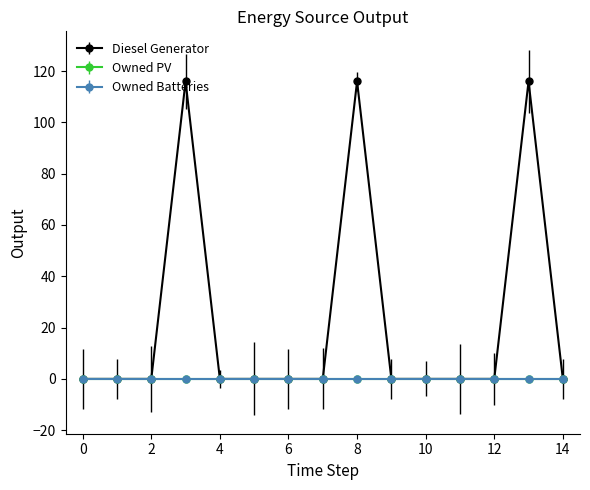

At how many categories does at least one series exceed 87?

3